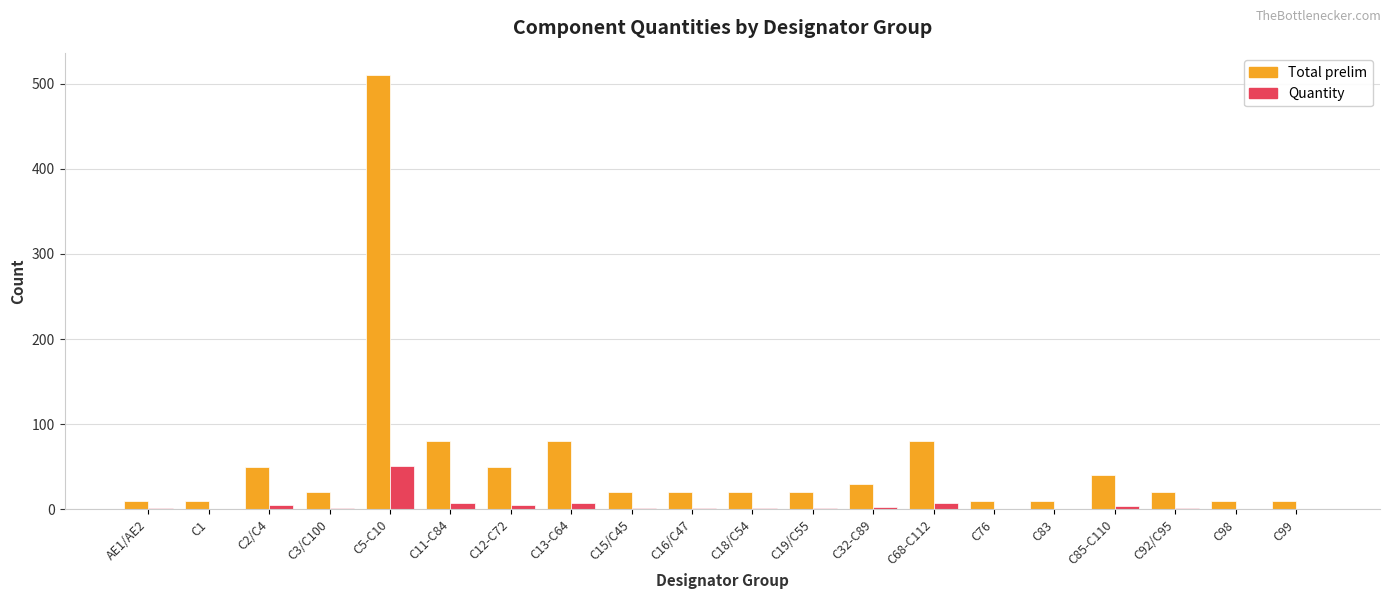

Count the number of data series in this chart.

2